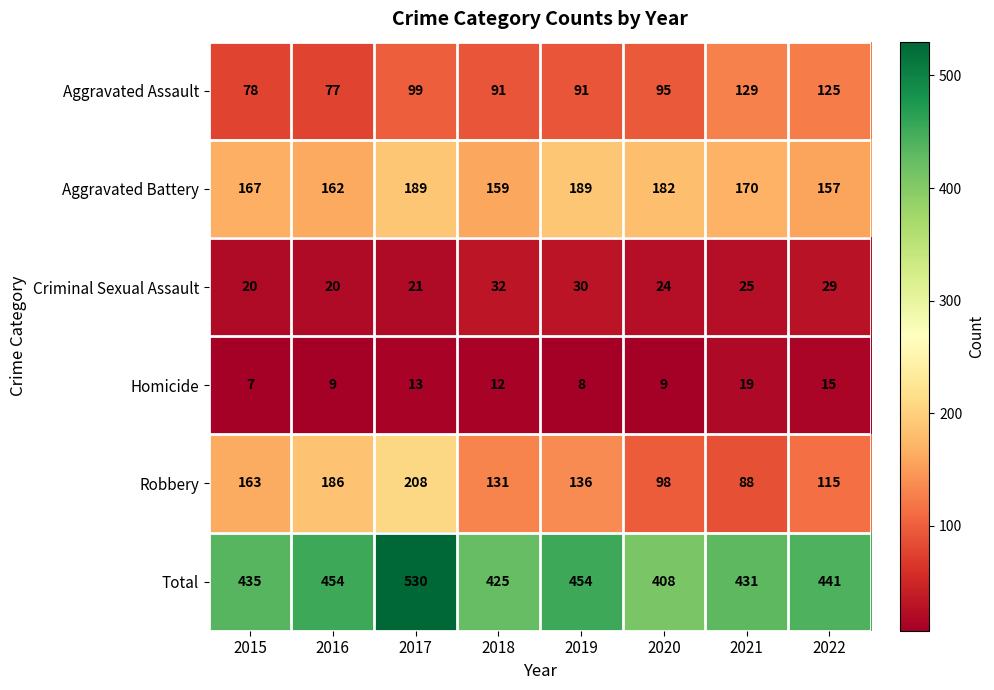

At which label does Robbery reach its peak?

2017